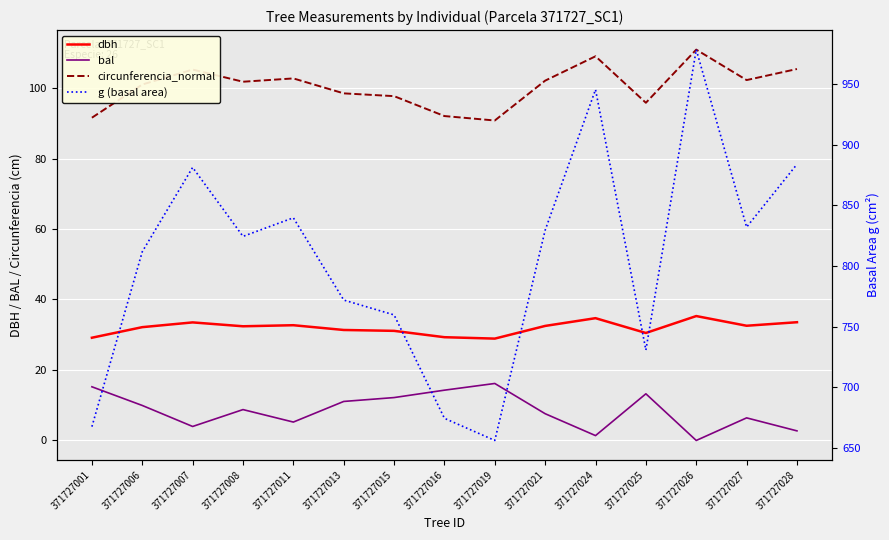

True or false: circunferencia_normal and bal cross at least once.

False